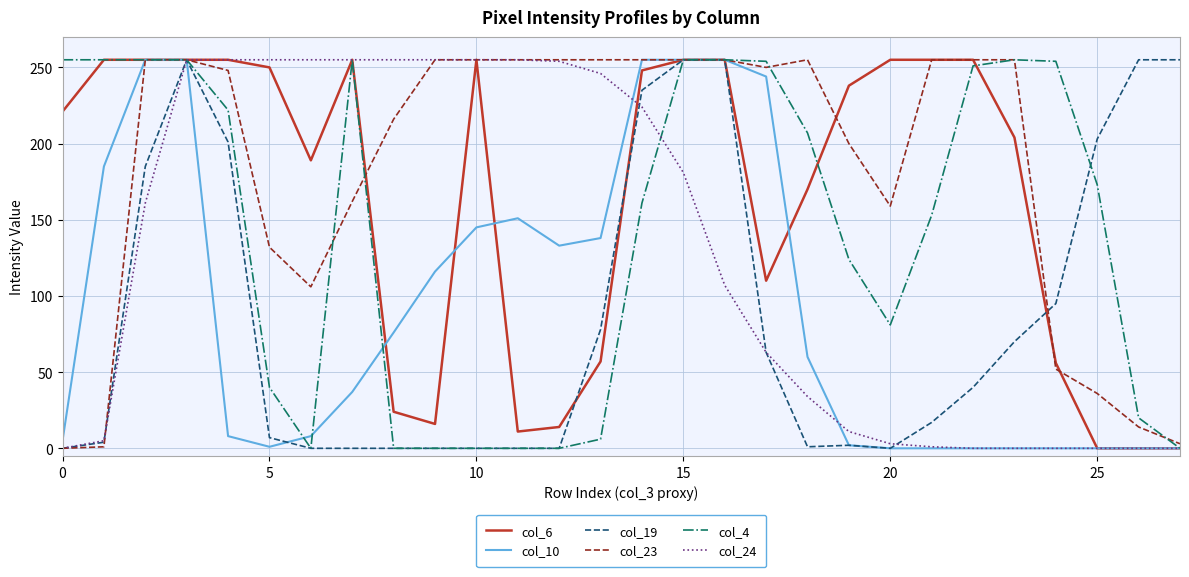

Which series has the largest total across all categories?

col_23